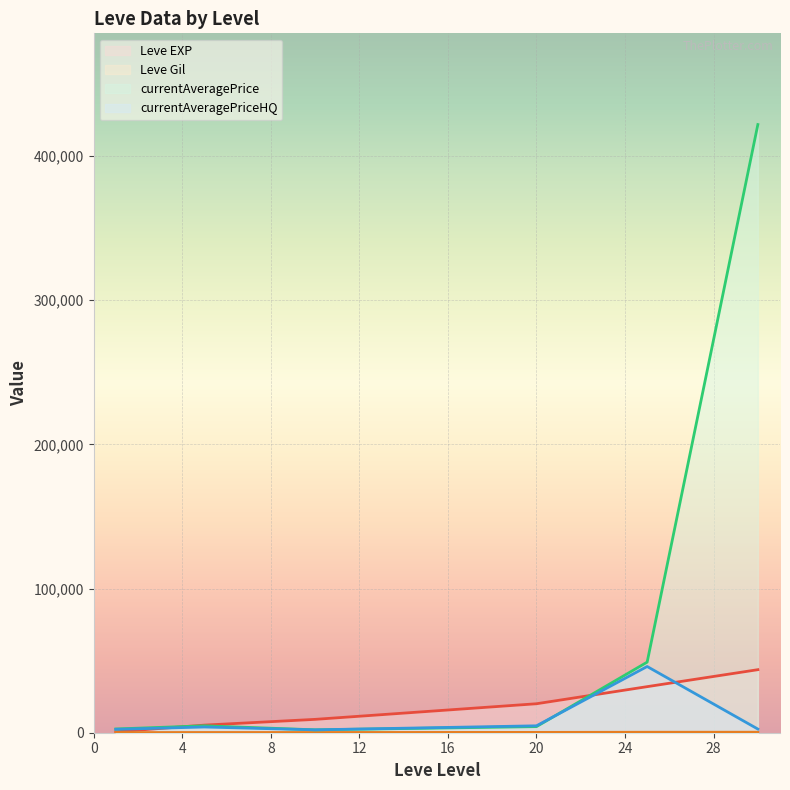

Which series changed the most between 5 and 20?

Leve EXP